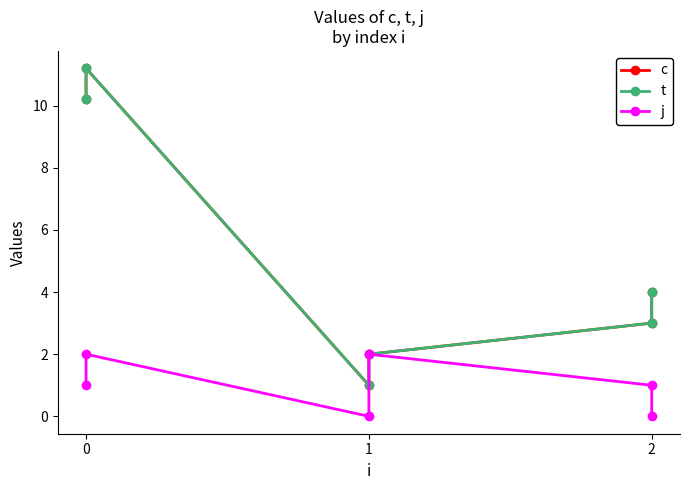

What is the difference between the maximum and minimum values in the c series?

10.2